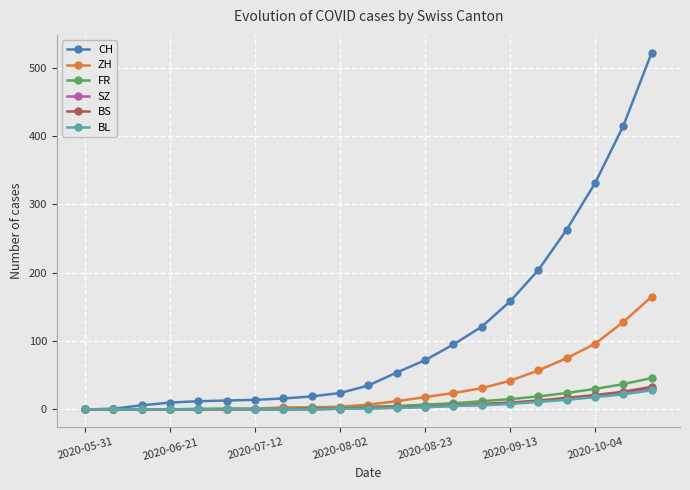

Which series has the largest range (max minus min)?

CH